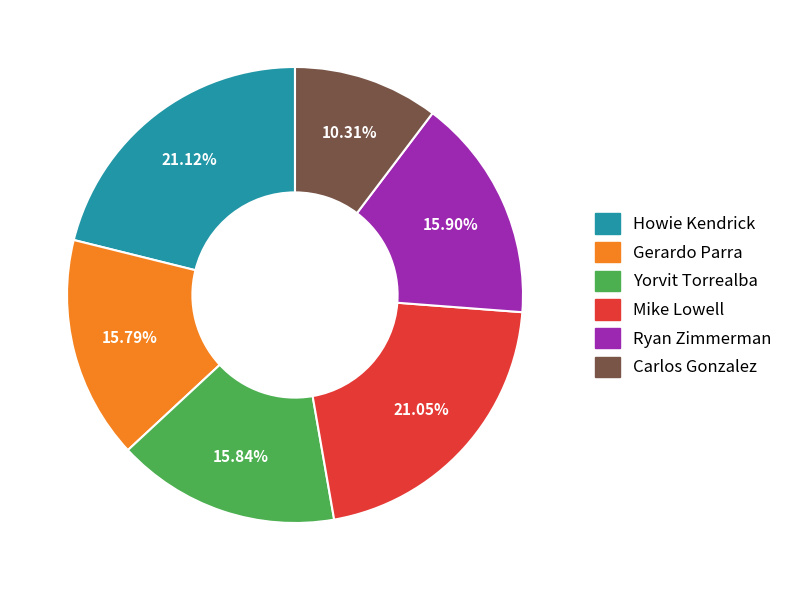

Count the number of slices in the pie.

6